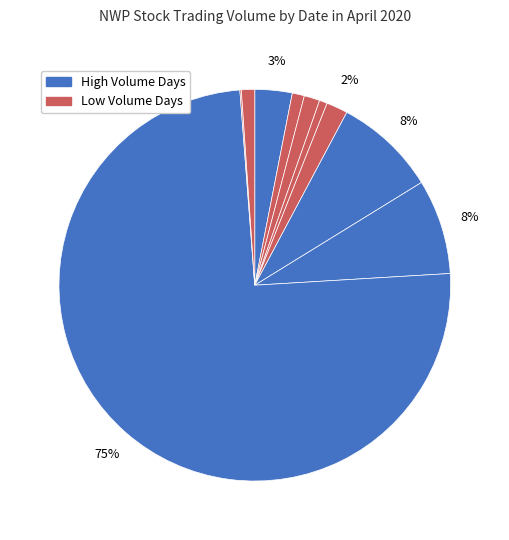

What is the smallest slice in the pie chart?

2020-04-21